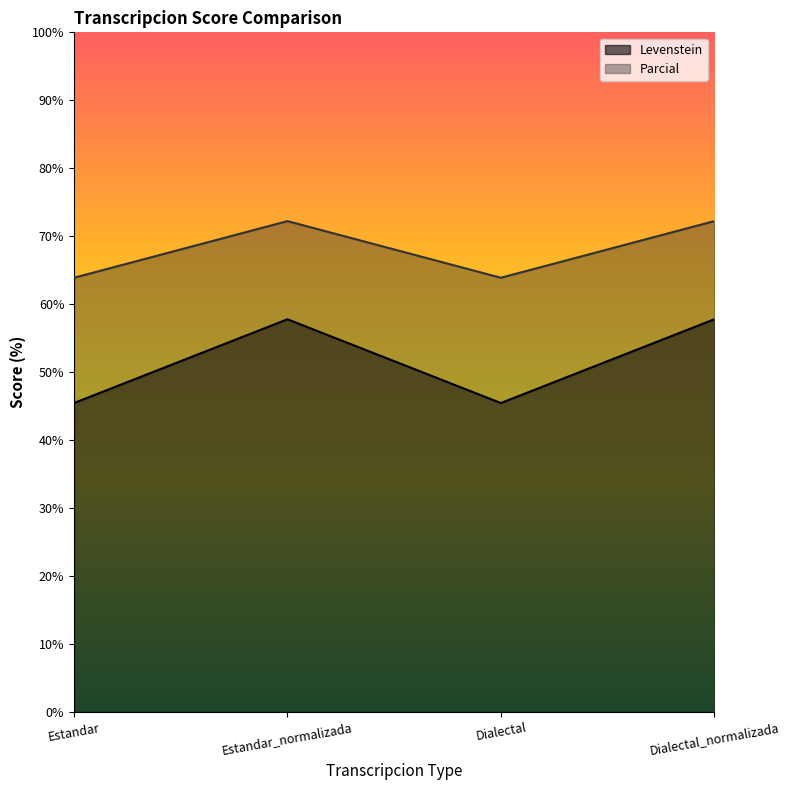

Reading left to right, what are all the values shown in this chart?

Levenstein: Estandar=45.5	Estandar_normalizada=57.8	Dialectal=45.5	Dialectal_normalizada=57.8
Parcial: Estandar=63.9	Estandar_normalizada=72.2	Dialectal=63.9	Dialectal_normalizada=72.2